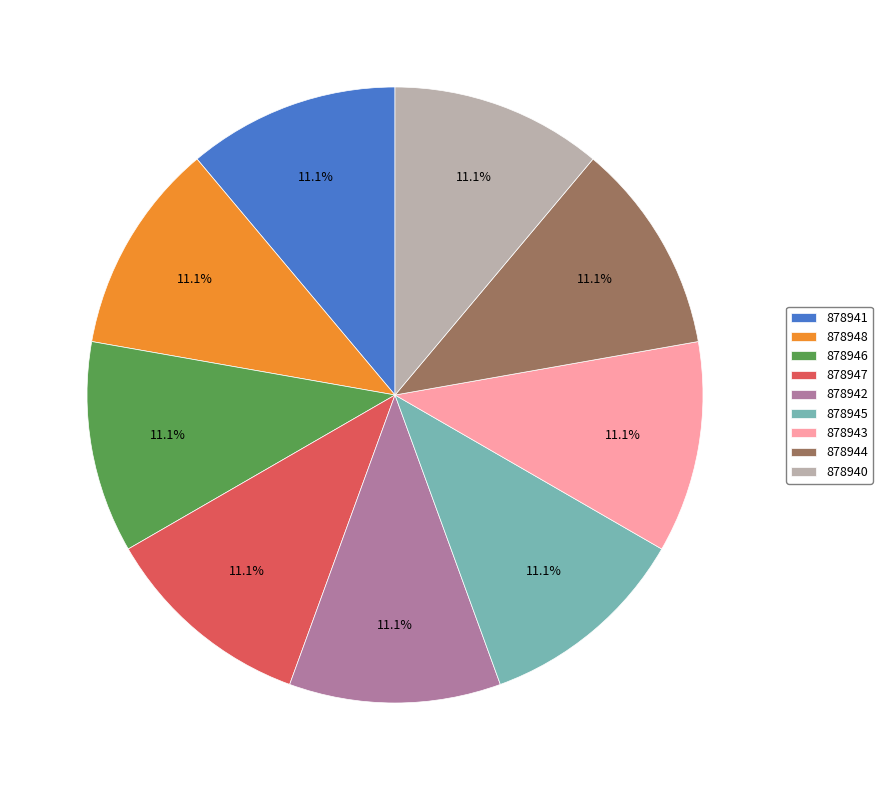

What is the ratio of the value at 878942 to the value at 878940?

1.0